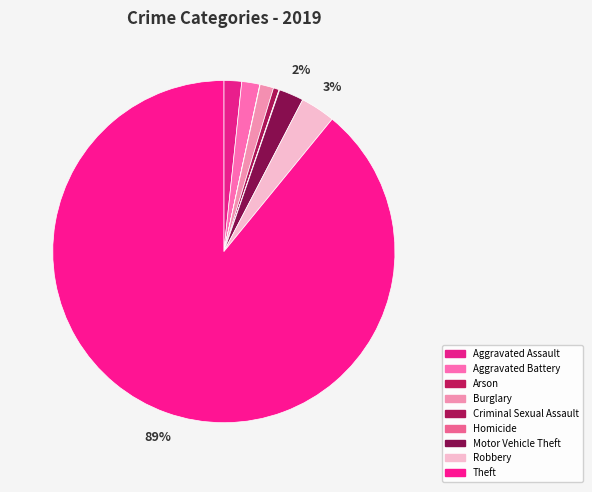

To the nearest percent, what is the difference between the largest and smallest slice percentages?

89%